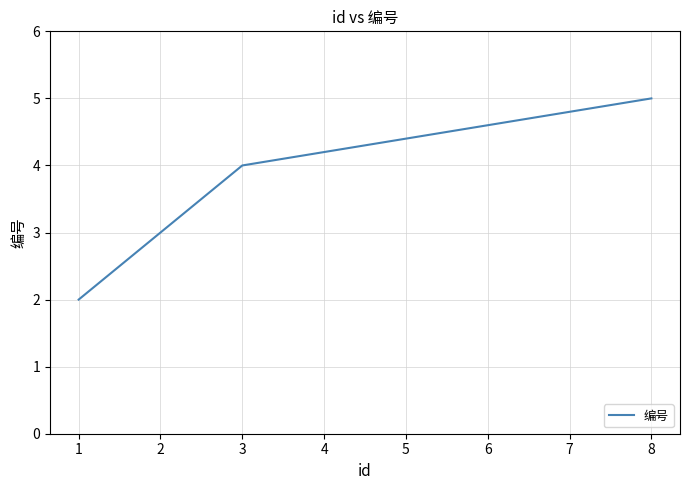

Between 2 and 3, which is larger?

3